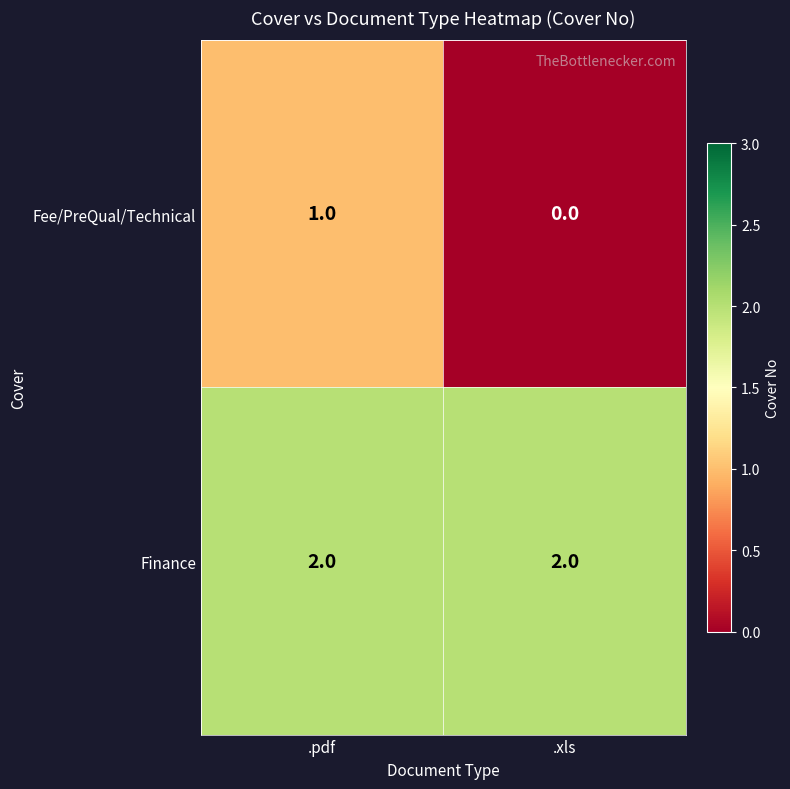

What is the sum of the Finance values at .pdf and .xls?

4